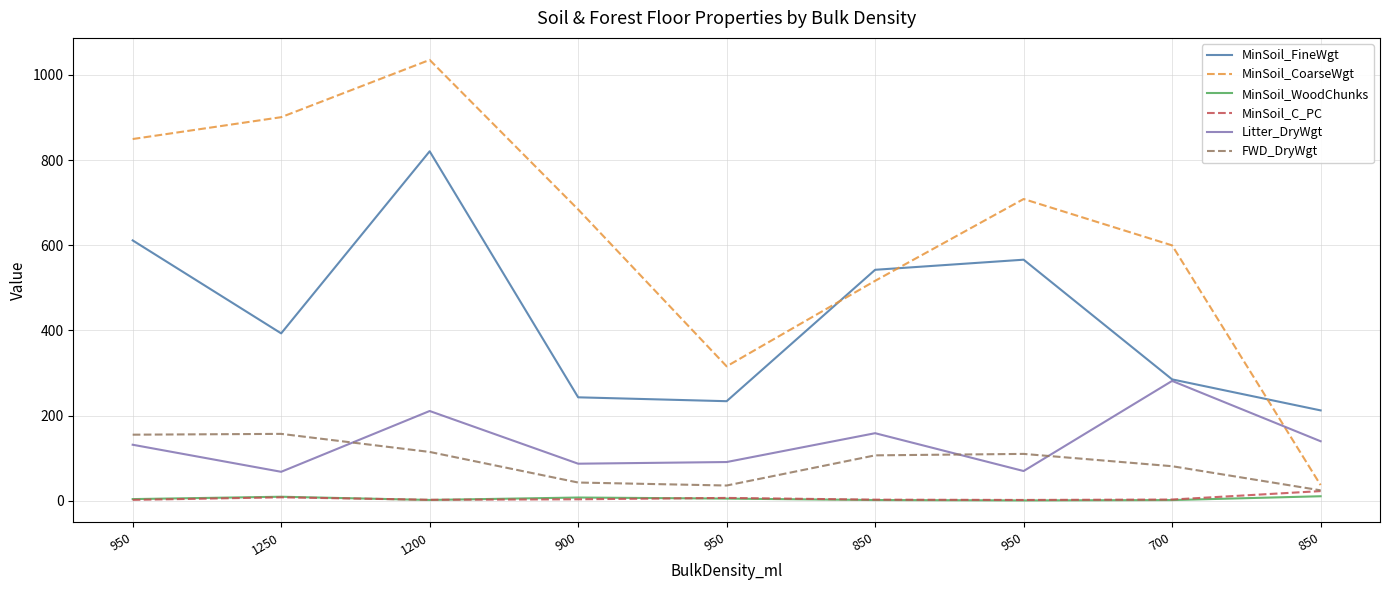

True or false: MinSoil_CoarseWgt and MinSoil_C_PC cross at least once.

False